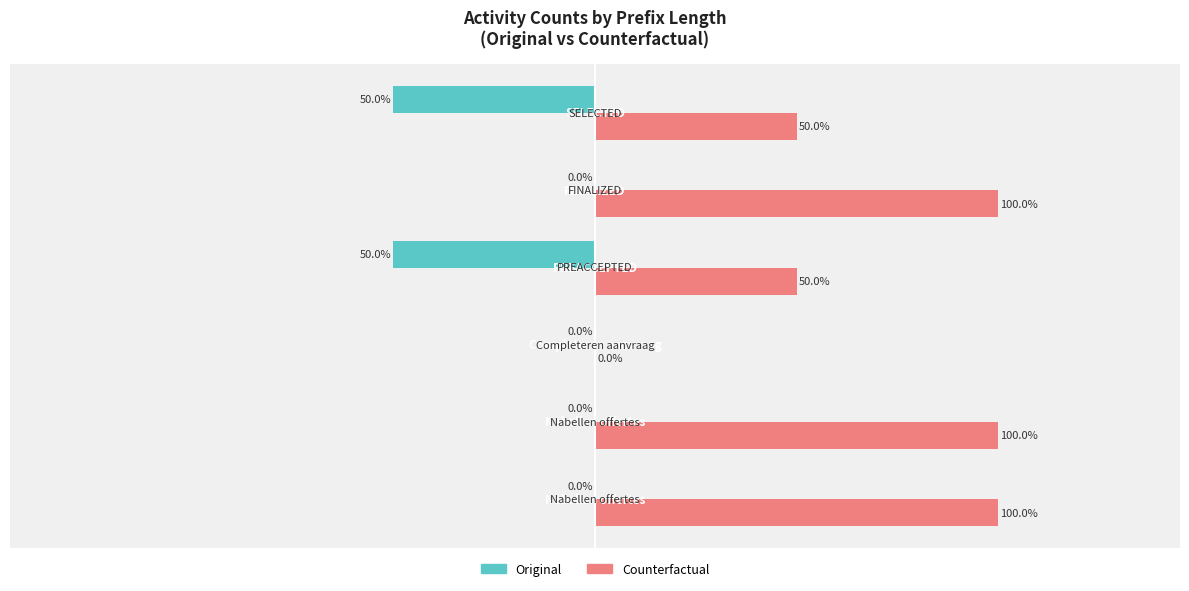

Which series has the largest total across all categories?

Counterfactual